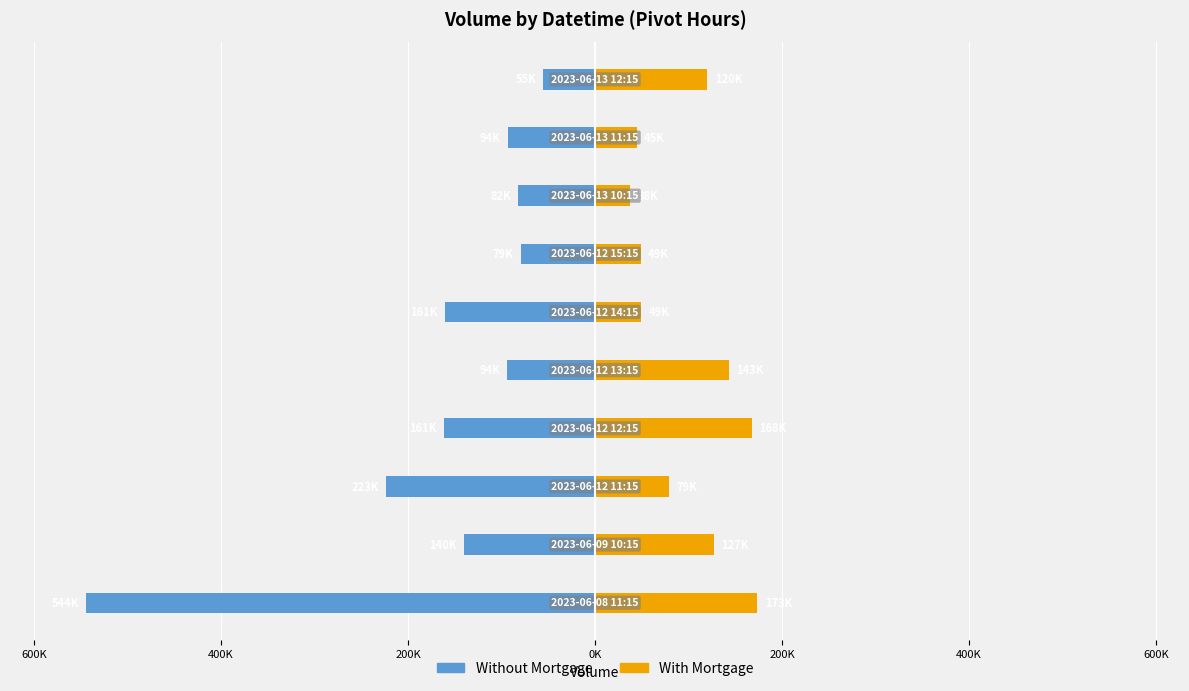

Between 0K and 9, which is larger?

9